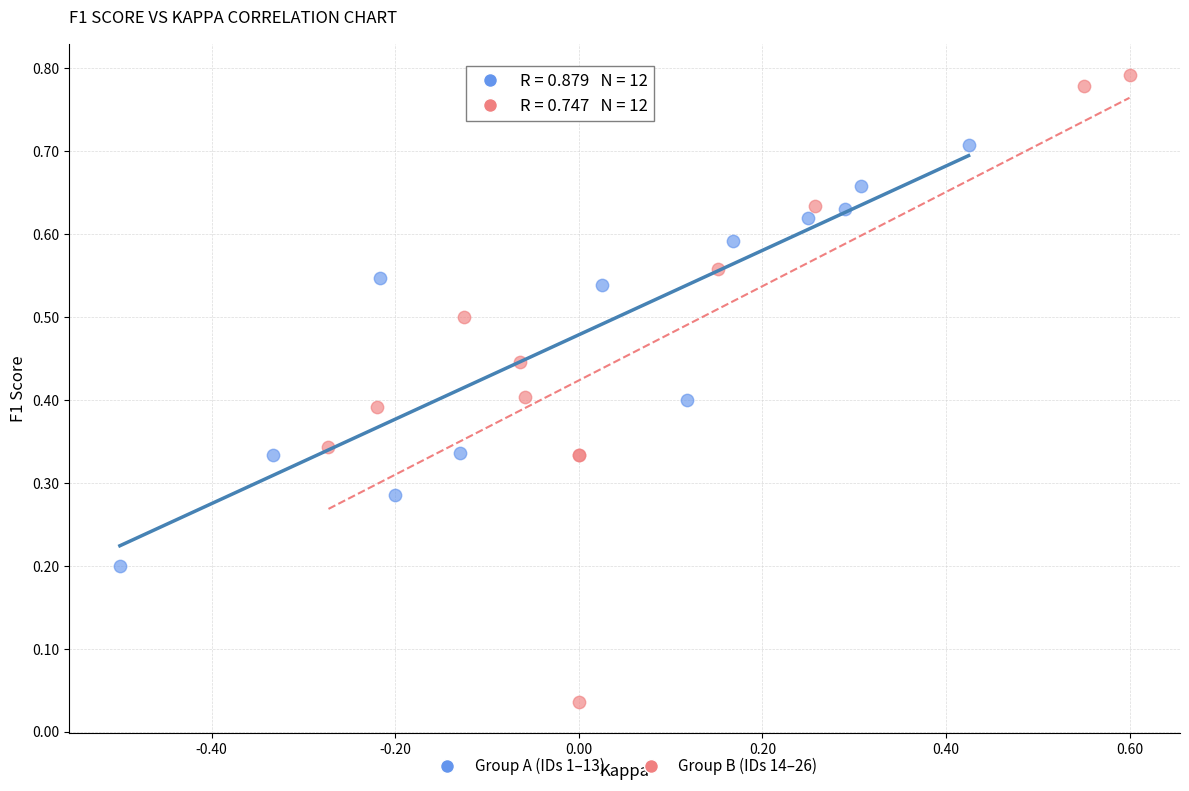

Which series contains the lowest Y value?

Group B (IDs 14–26)